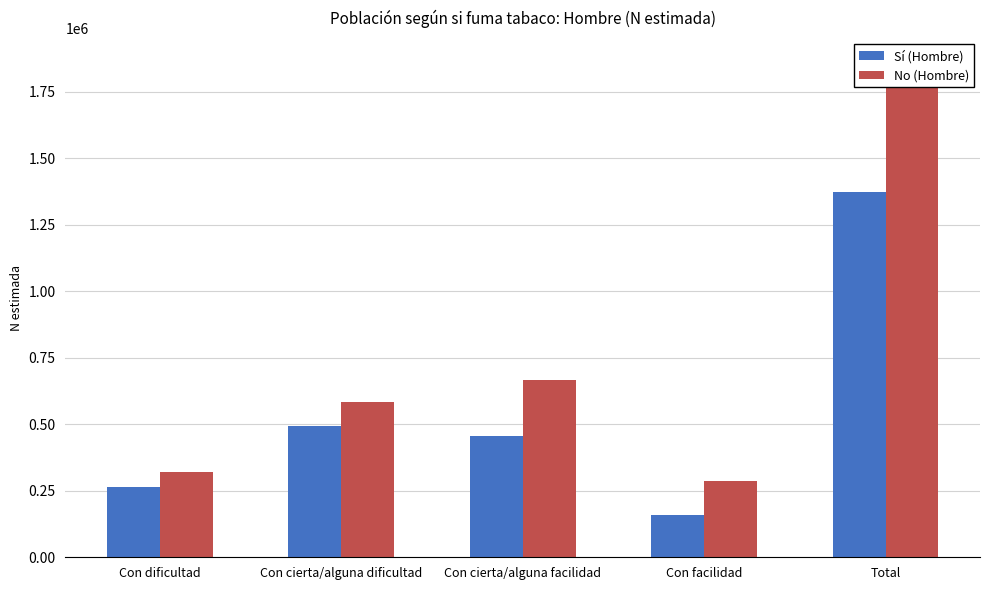

Reading right to left, extract all data points from this chart.

Sí (Hombre): 1372027	160333	455526	493436	262733
No (Hombre): 1858802	286867	666068	584458	321408